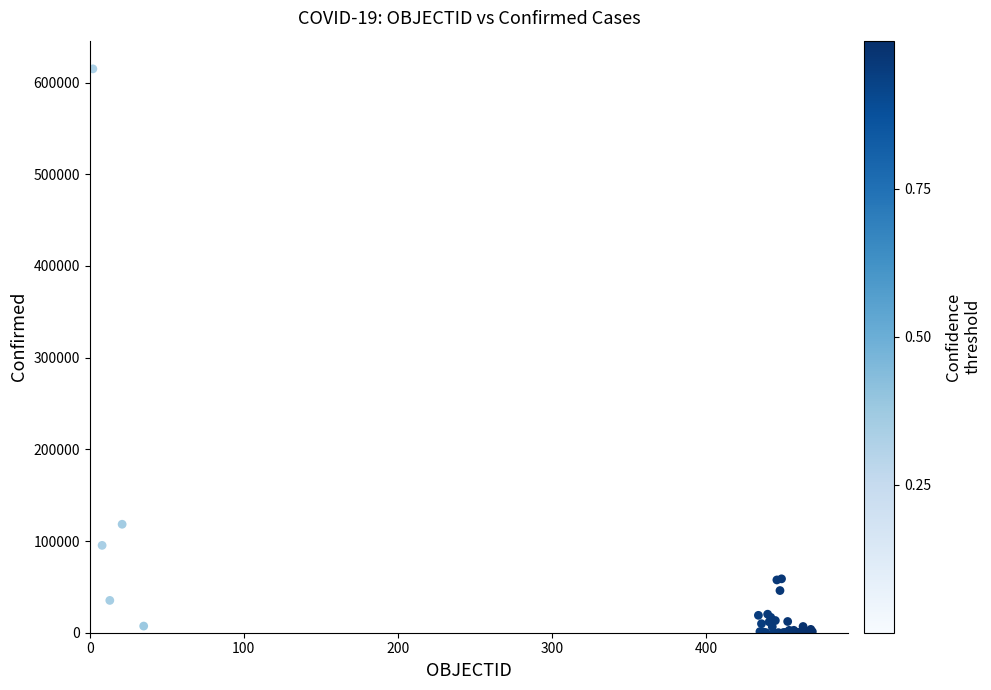

What Y value in the scatter plot is closest to 307479?

118292